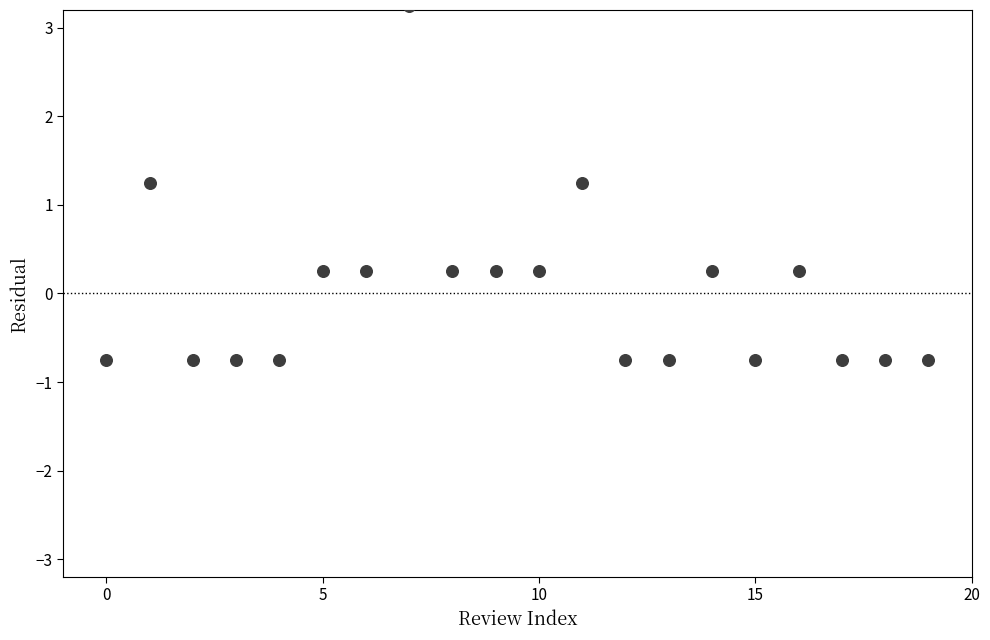

How many data points are displayed?

20